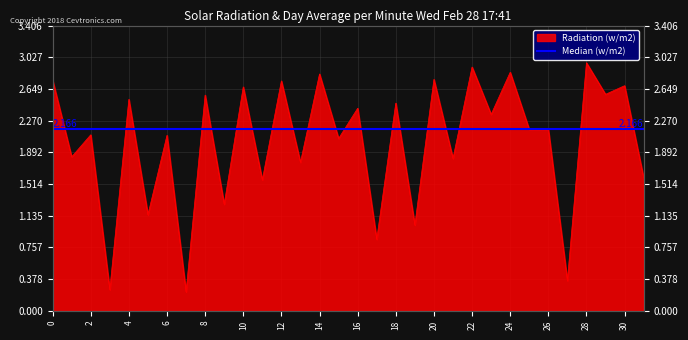

The value at 24 is 2.8. True or false?

True